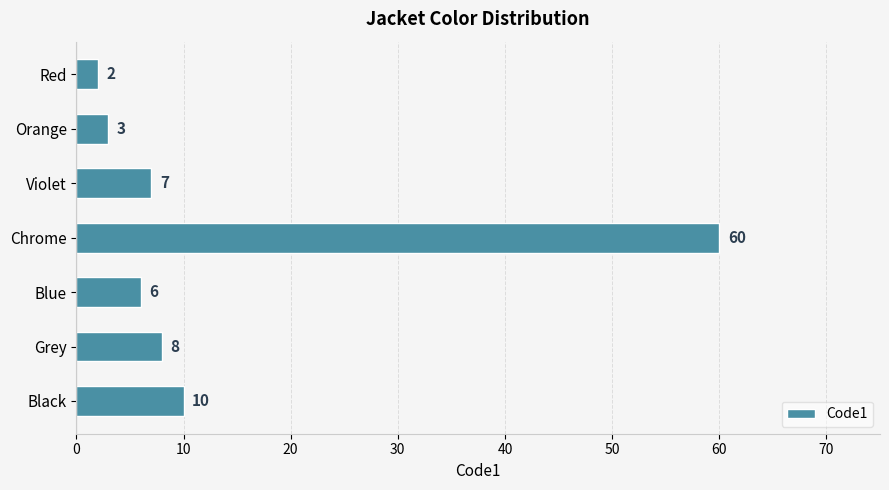

Reading bottom to top, list all the values displayed in this chart.

10	8	6	60	7	3	2